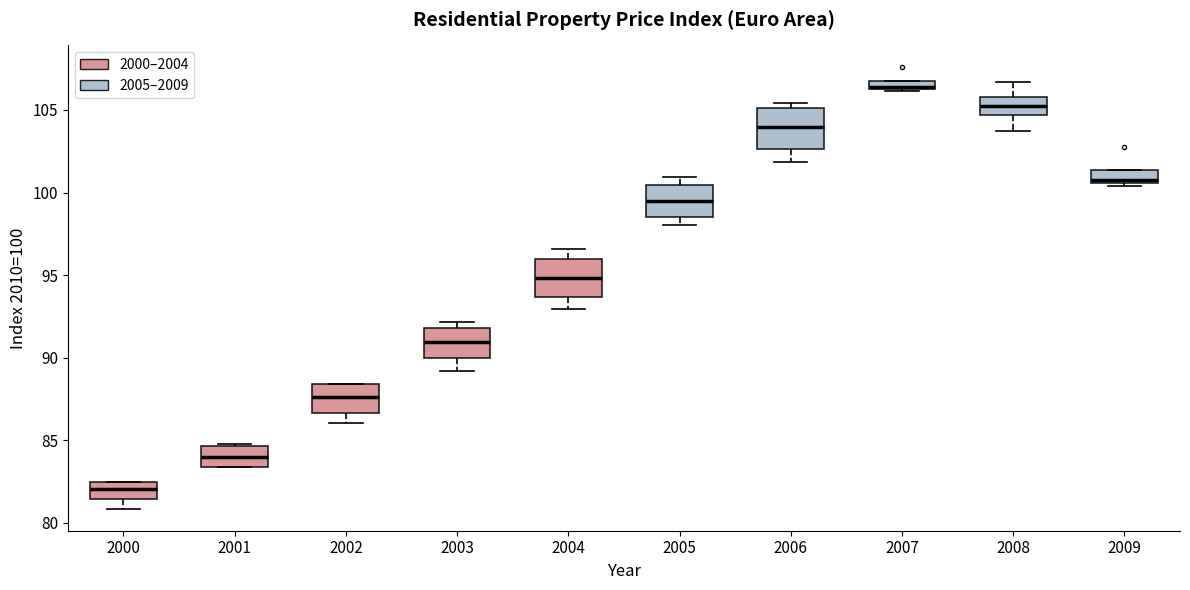

Where does the lower whisker of the box at x = 2003 end on the y-axis? The values are not printed on the chart, so give them approximately, as read against the axis.

89.0